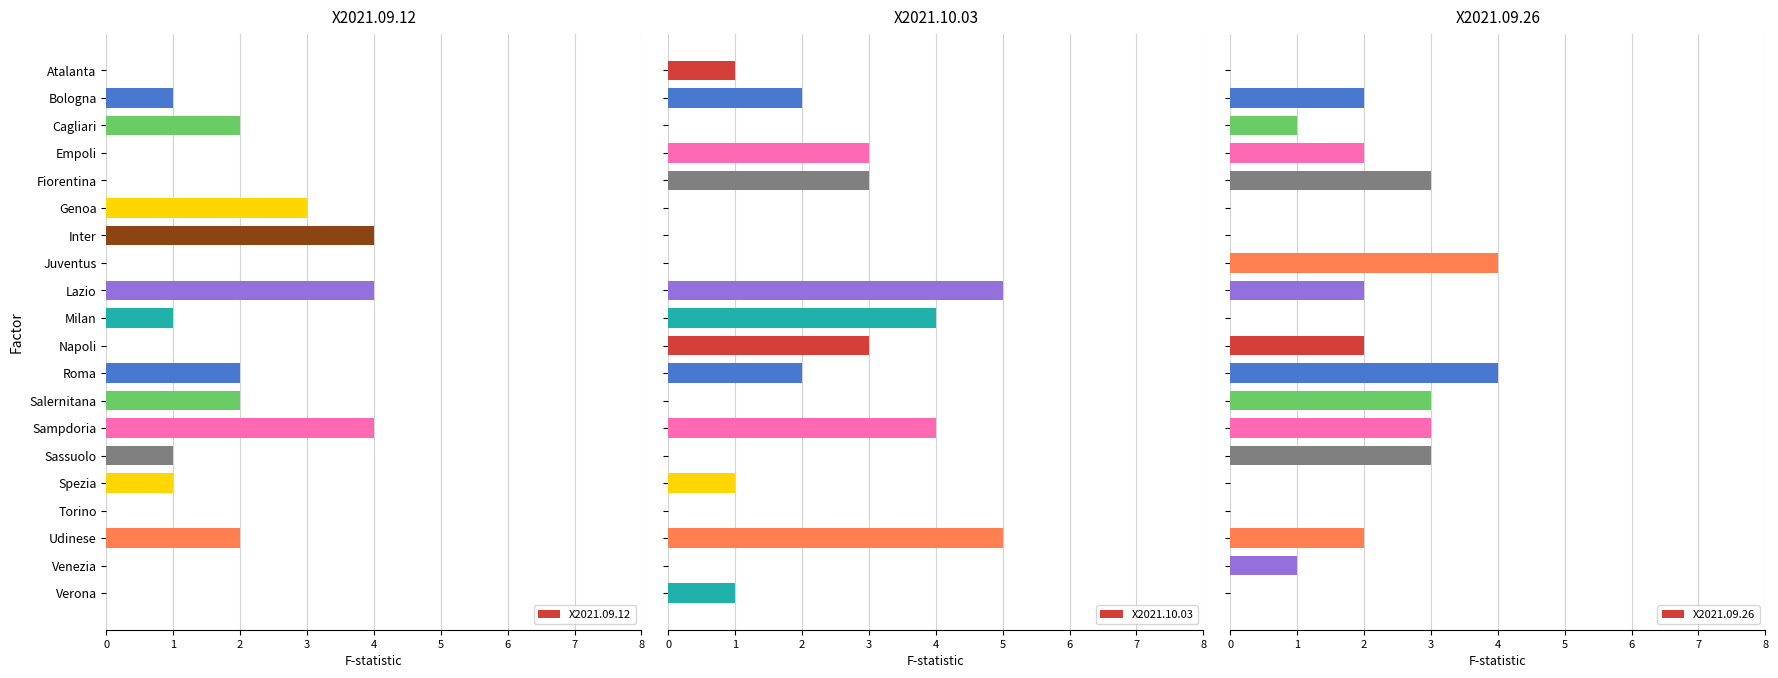

What is the greatest value displayed?

5